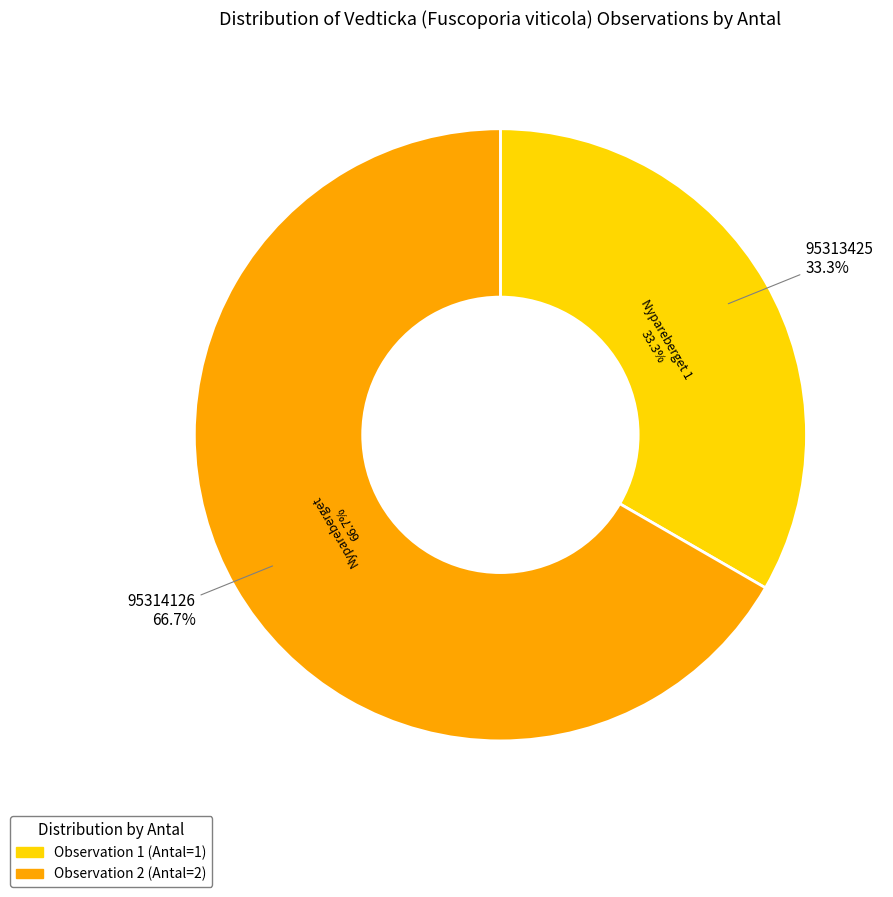

What is the largest slice in the pie chart?

95314126